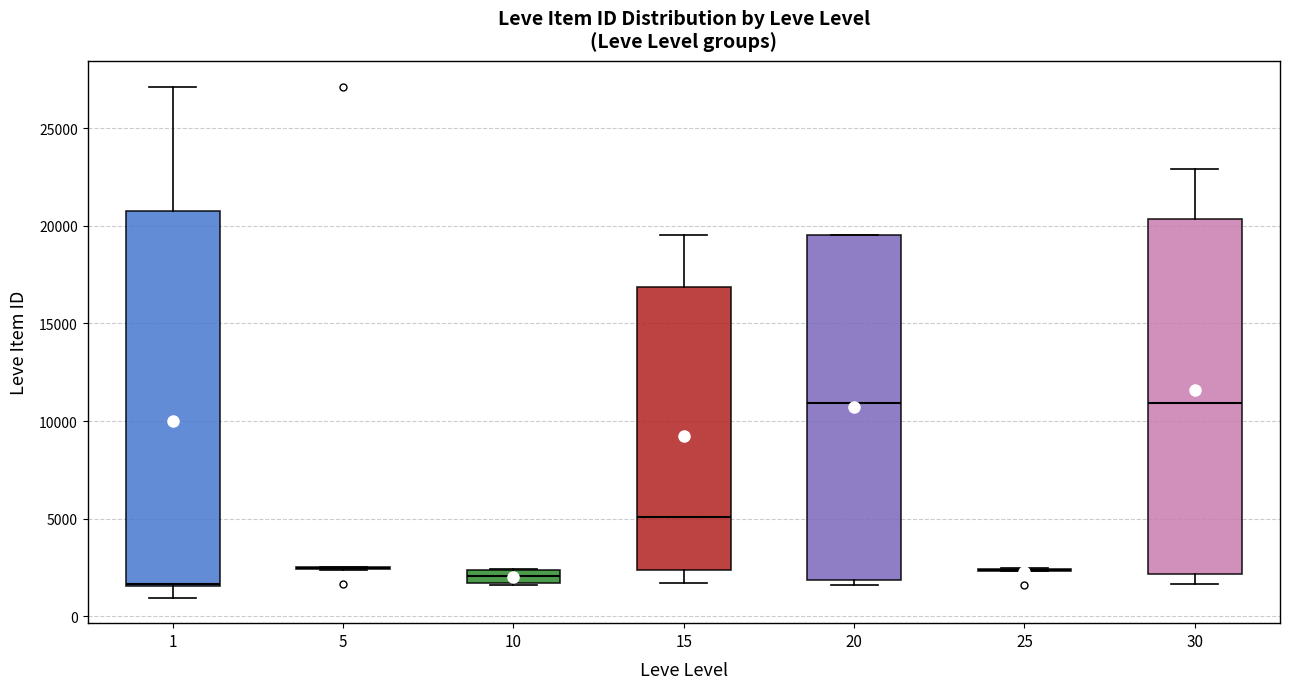

Comparing the boxes themselves (not the whiskers), which one is the tallest?

1